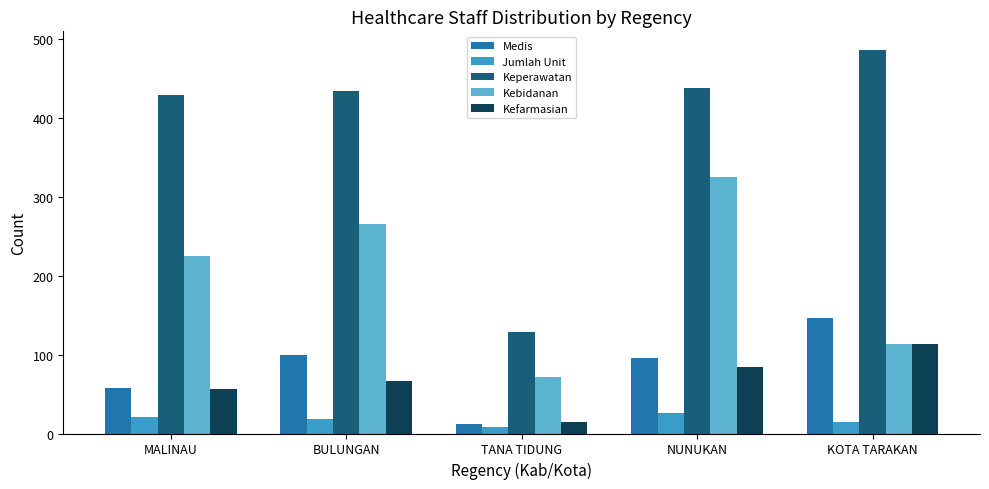

Which series has the largest total across all categories?

Keperawatan